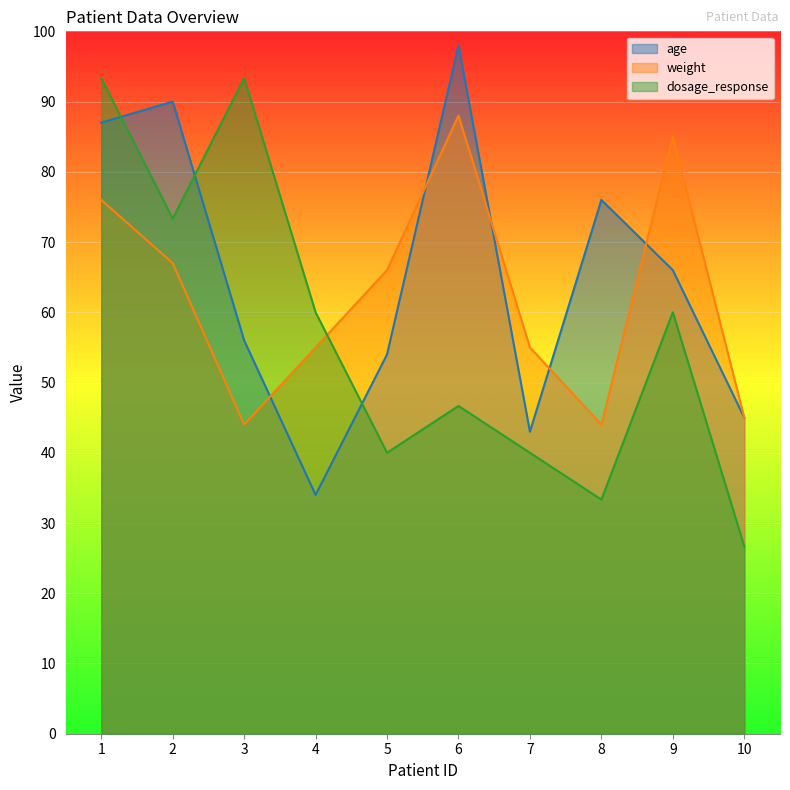

What is the sum of the dosage_response values at 1 and 9?

153.3